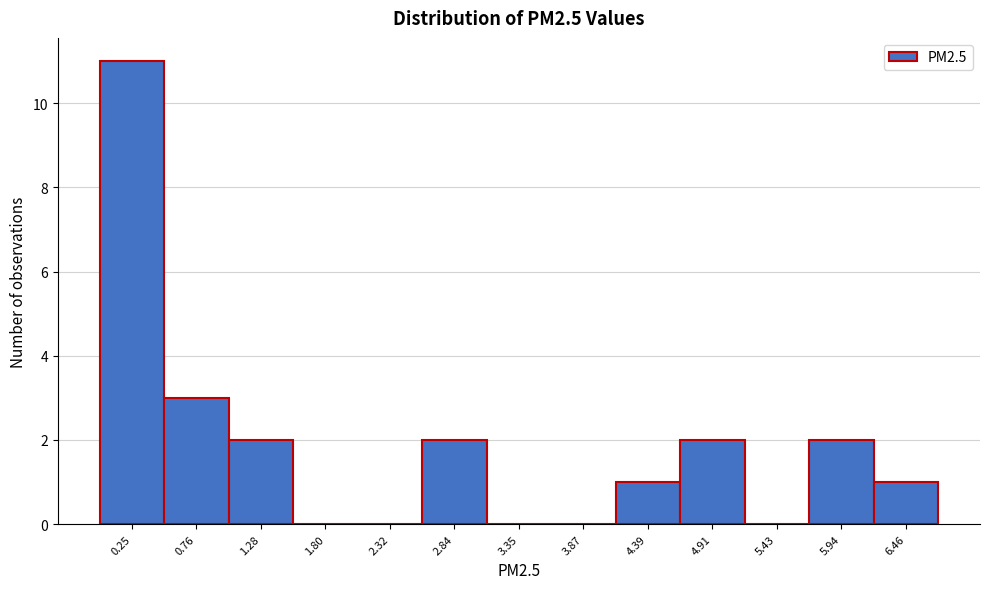

Reading left to right, list all the values displayed in this chart.

0.25=11	0.76=3	1.28=2	1.80=0	2.32=0	2.84=2	3.35=0	3.87=0	4.39=1	4.91=2	5.43=0	5.94=2	6.46=1